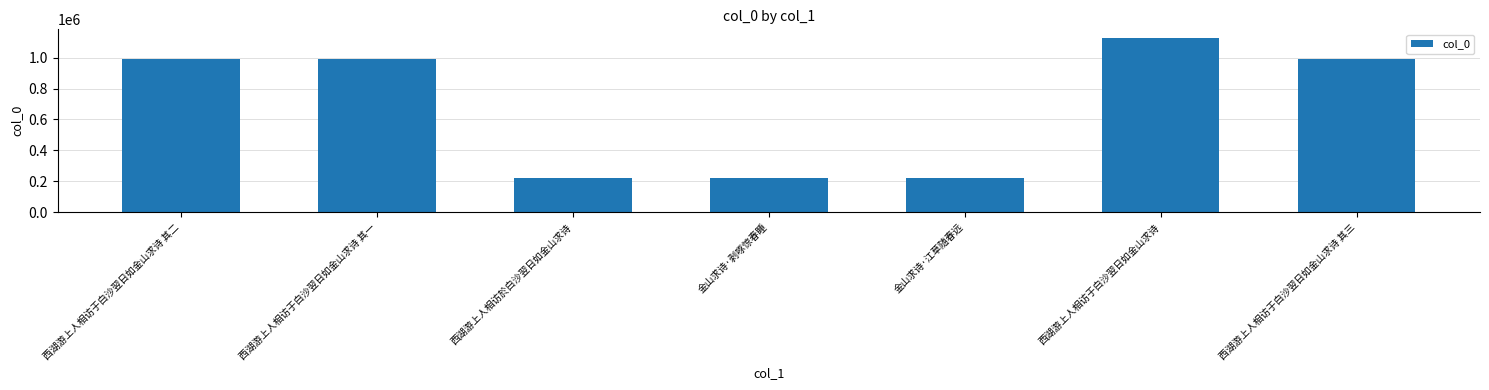

What is the sum of the values at 西湖游上人相访于白沙翌日如金山求诗 其二 and 西湖游上人相访于白沙翌日如金山求诗 其一?

1987223